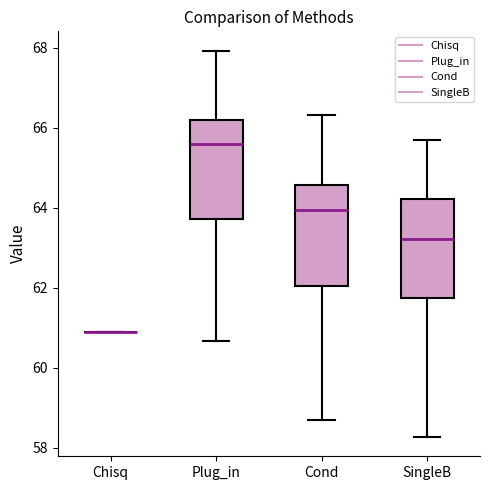

Reading left to right, transcribe this box plot: for each box, give where its median line is, the range the box spans, and where its two whiskers end, as read against the y-axis. The values are not printed on the chart, so give them approximately, as read against the axis.

Chisq: box collapsed to a line at 61.0, whiskers 61.0 to 61.0
Plug_in: median 65.6, box 63.8 to 66.2, whiskers 60.6 to 68.0
Cond: median 64.0, box 62.0 to 64.6, whiskers 58.6 to 66.4
SingleB: median 63.2, box 61.8 to 64.2, whiskers 58.2 to 65.6